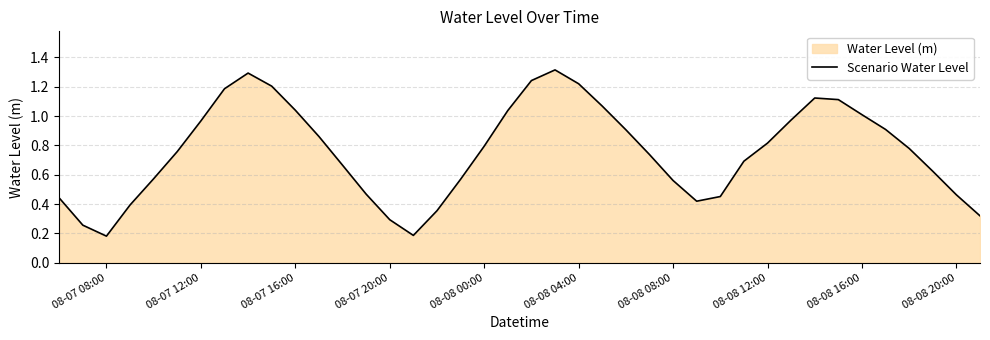

True or false: the data shows 0.3 at 08-07 20:00.

True